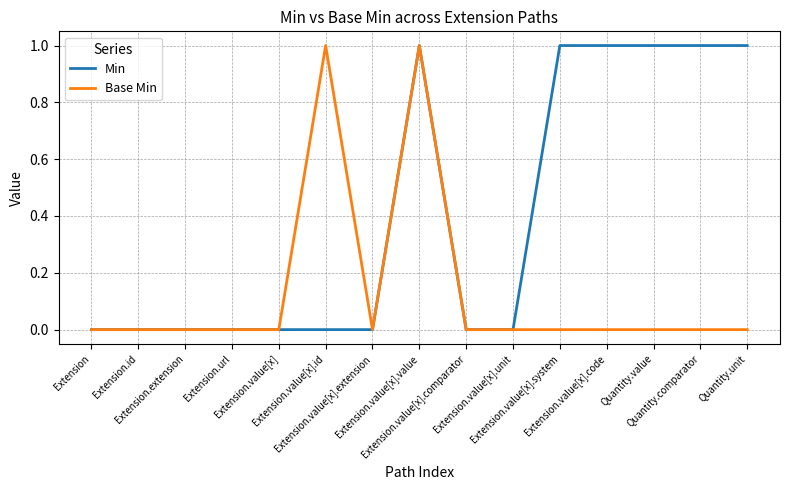

Does the chart display data point markers on the line(s)?

No